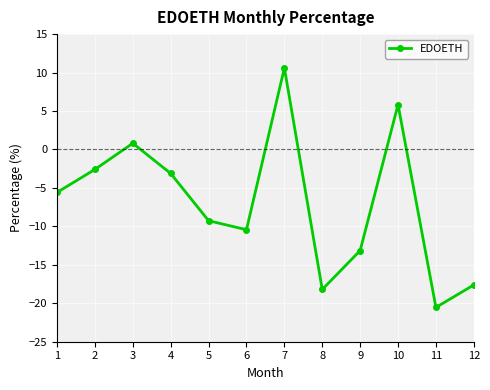

Rank the categories by value from highest to lowest.

7, 10, 3, 2, 4, 1, 5, 6, 9, 12, 8, 11